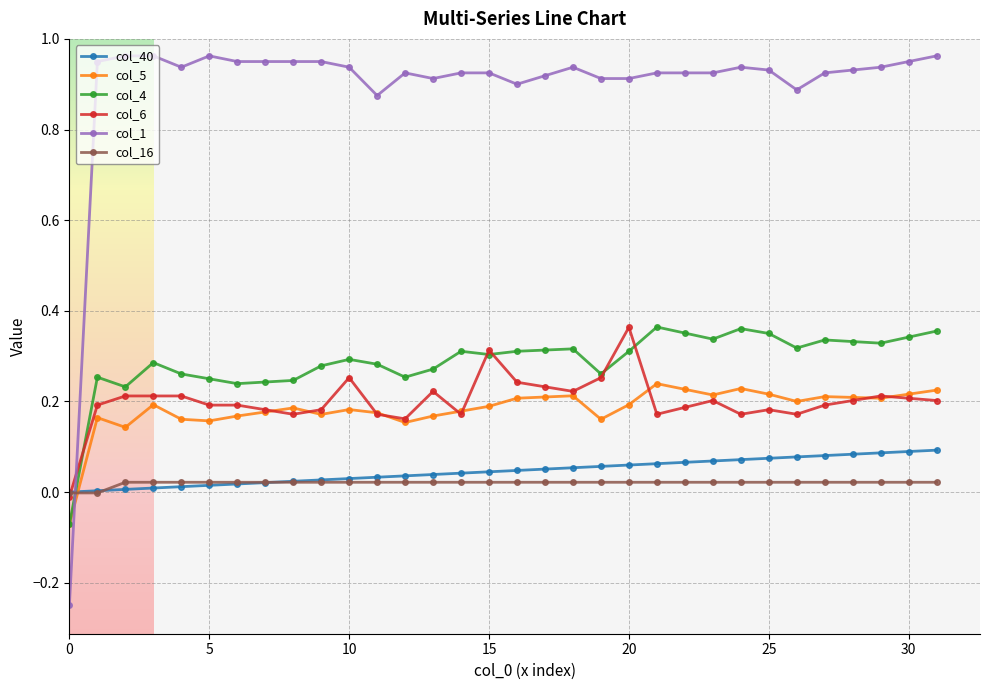

True or false: col_1 has more than 1 points higher than both neighbors.

True